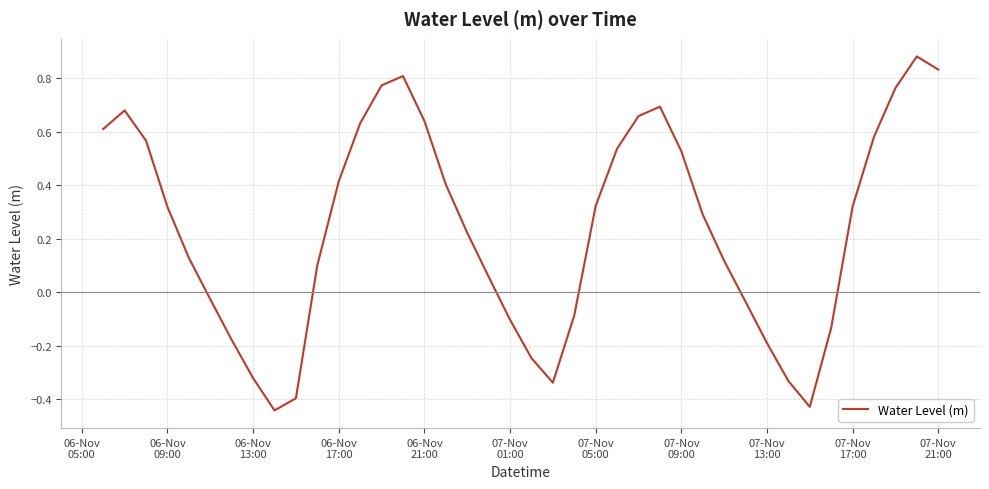

What is the difference between the maximum and minimum values?

1.3